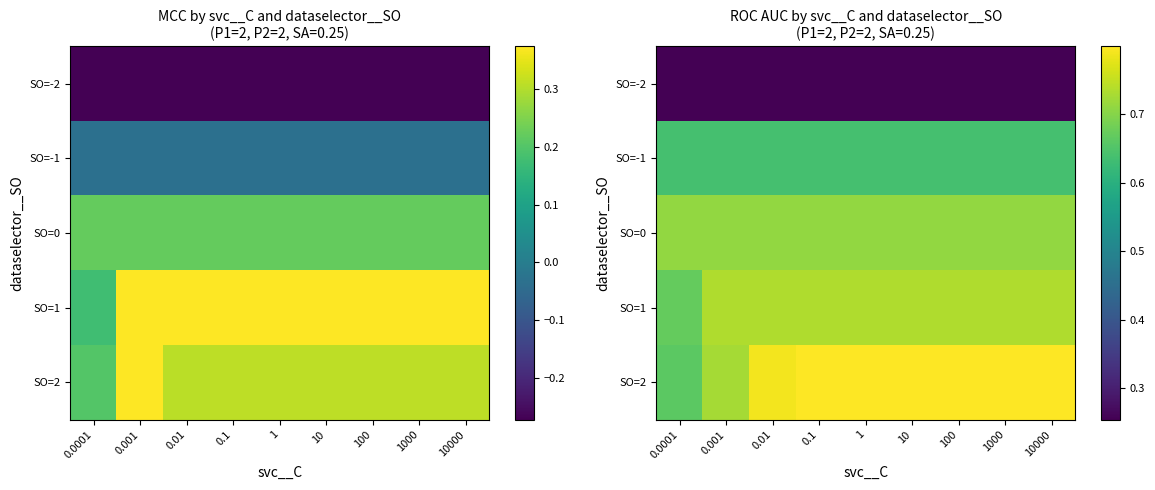

List the labels in order of SO=-2 value, smallest first.

0.0001, 0.001, 0.01, 0.1, 1, 10, 100, 1000, 10000